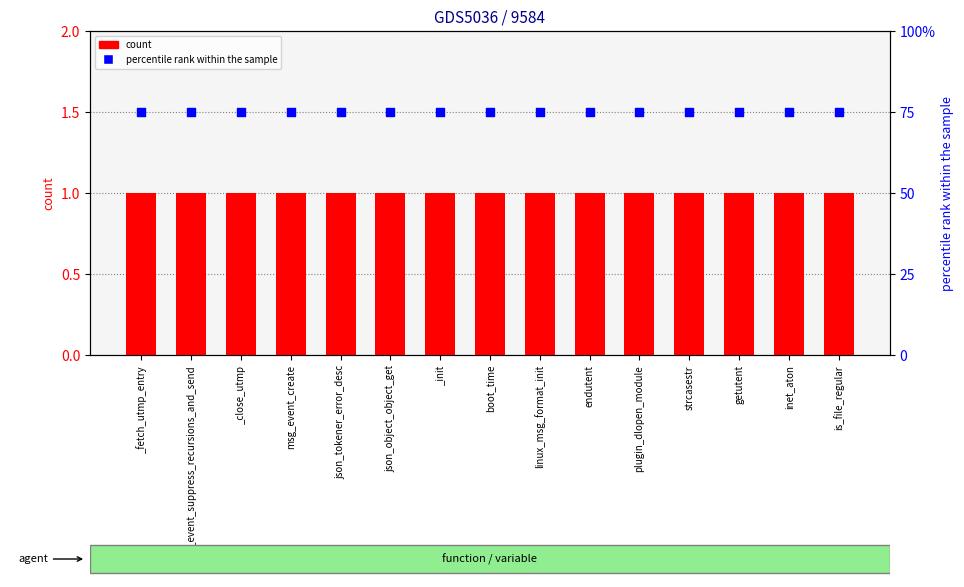

At which category is the sum across all series the highest?

_fetch_utmp_entry